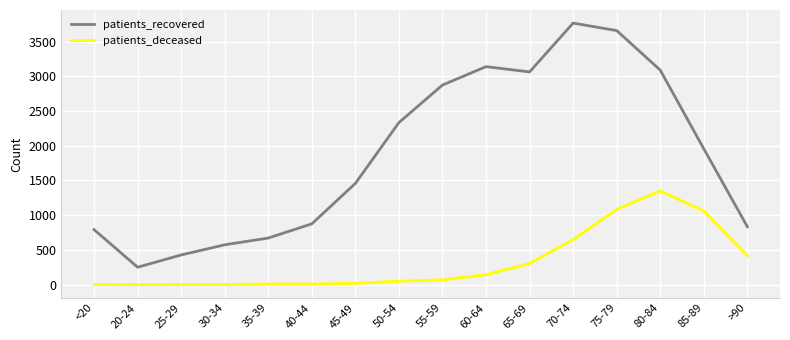

In patients_recovered, how many points are higher than both neighbors (excluding endpoints)?

2